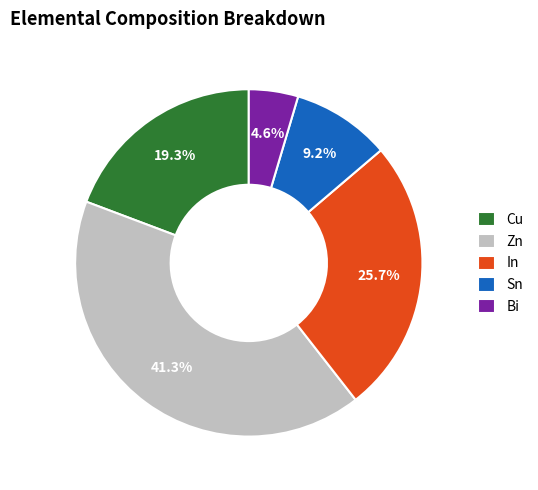

To the nearest percent, what is the difference between the largest and smallest slice percentages?

37%